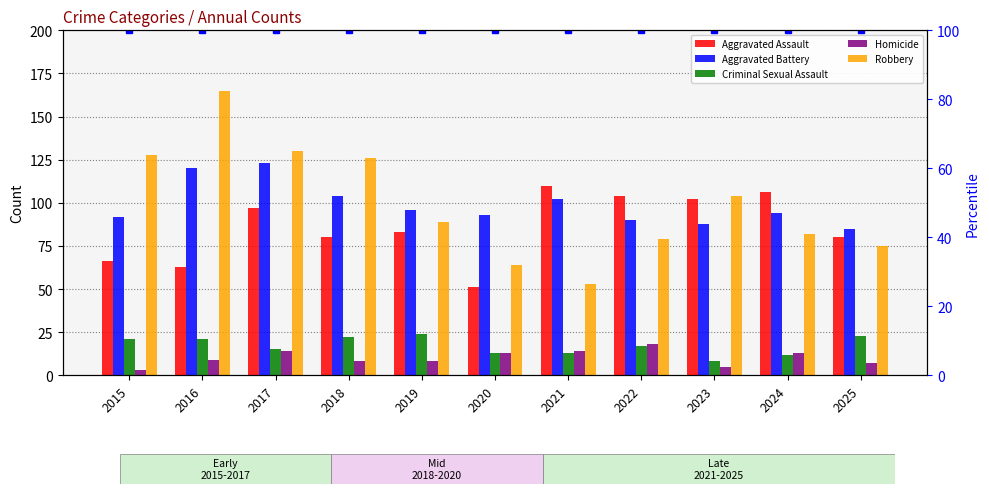

At which label does Aggravated Assault reach its peak?

2021